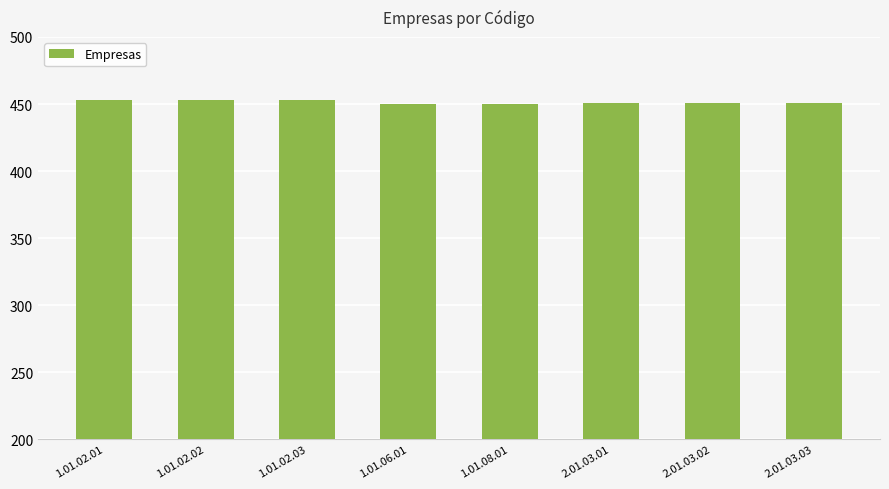

What is the change in value from 1.01.08.01 to 2.01.03.03?

+1